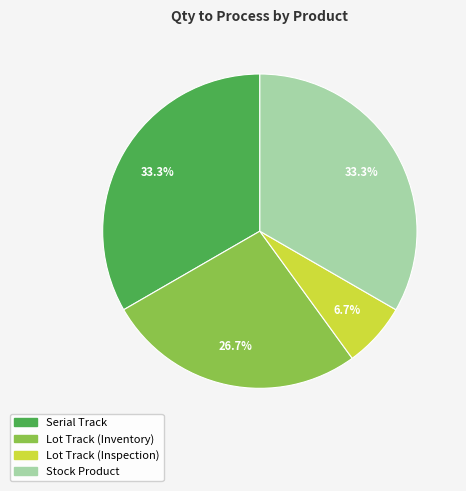

To the nearest percent, what is the average slice percentage?

25%